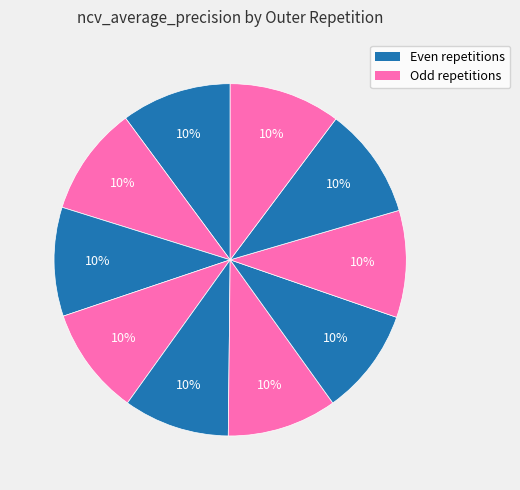

Count the number of slices in the pie.

10